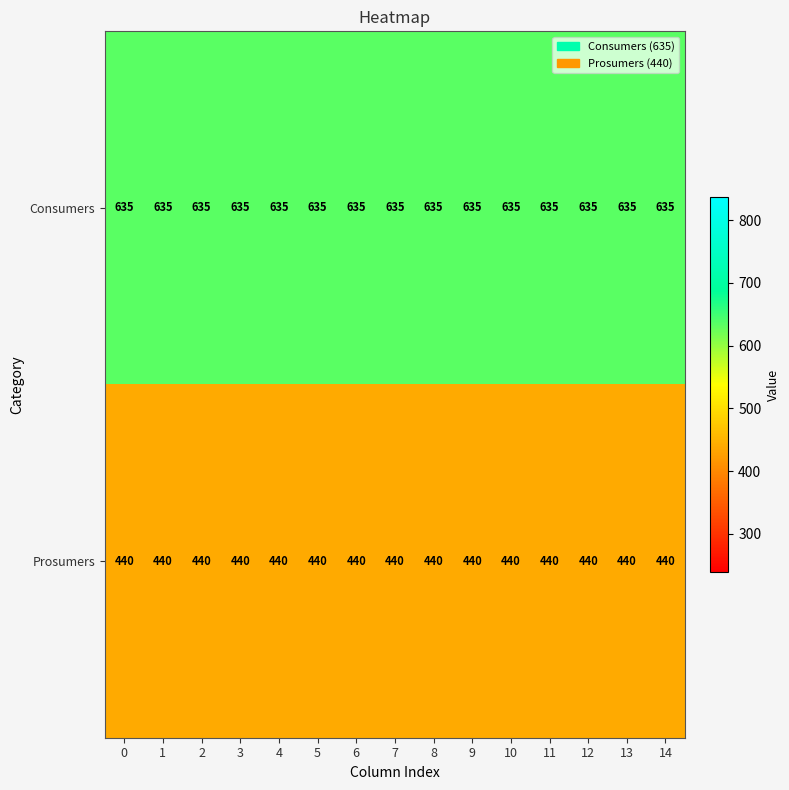

What is the difference between the highest and lowest values at 7?

195